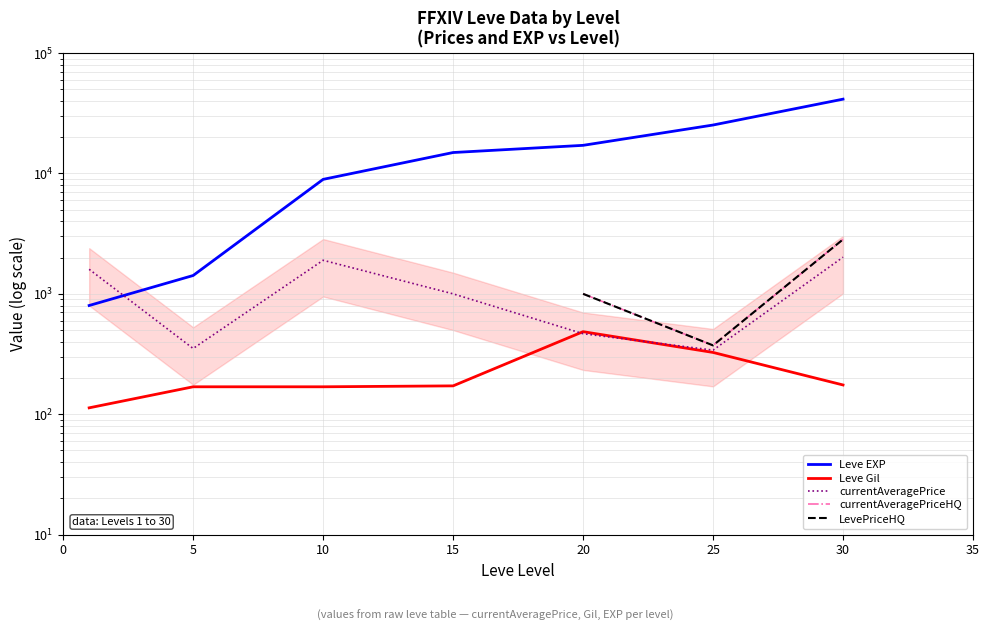

Which has a higher value, 15 or 10?

15